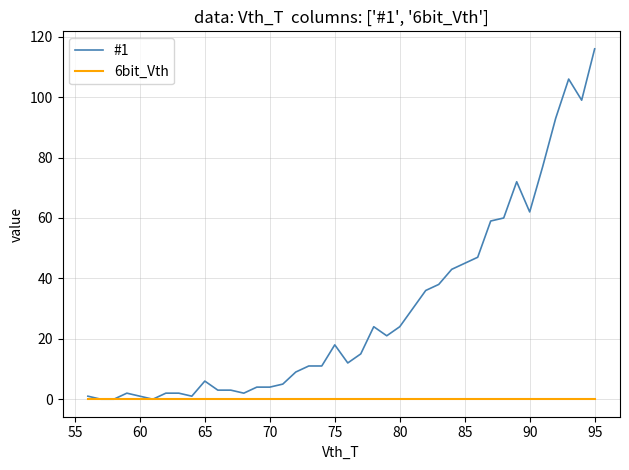

Does the chart have visible grid lines?

Yes